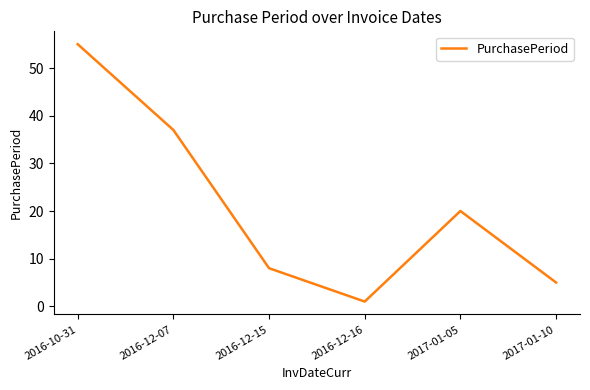

Which has a higher value, 2017-01-10 or 2016-12-16?

2017-01-10